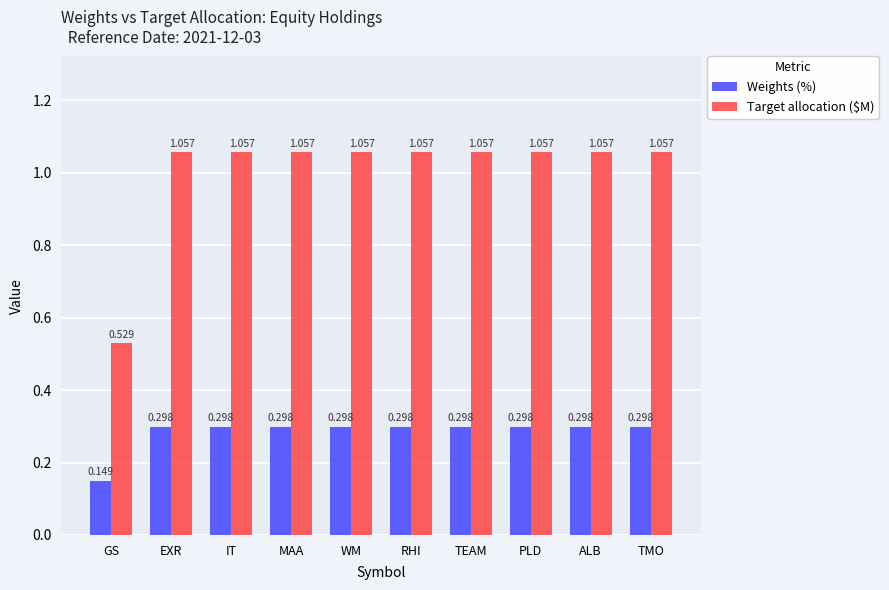

Which series has the largest total across all categories?

Target allocation ($M)